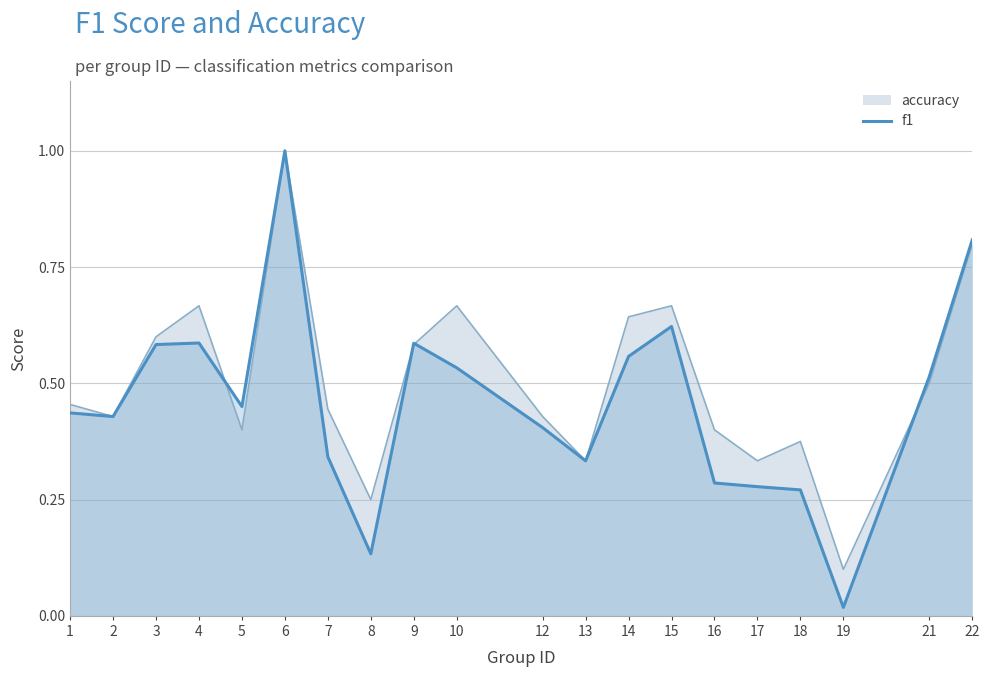

Which category has the highest value across all series?

6